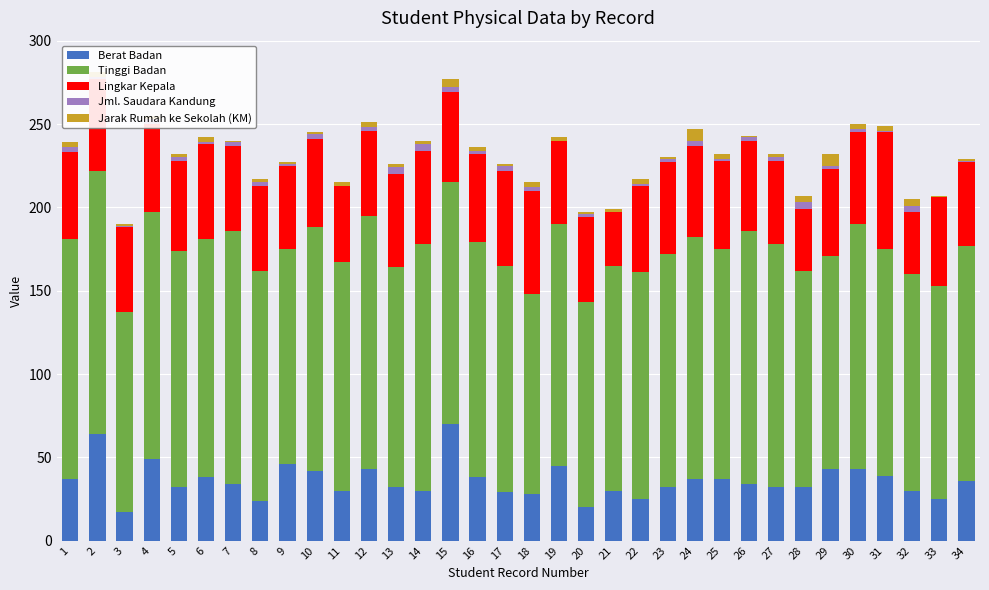

The value of Berat Badan at 9 is 46. True or false?

True